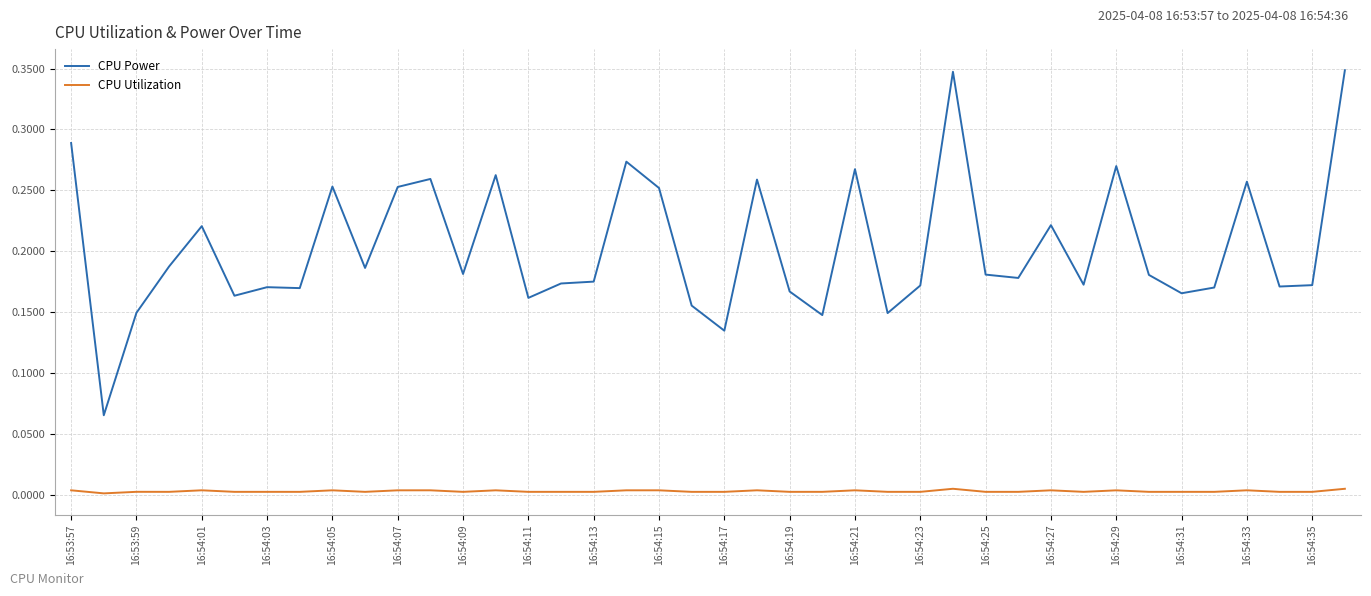

List the series in order of their overall mean, lowest first.

CPU Utilization, CPU Power